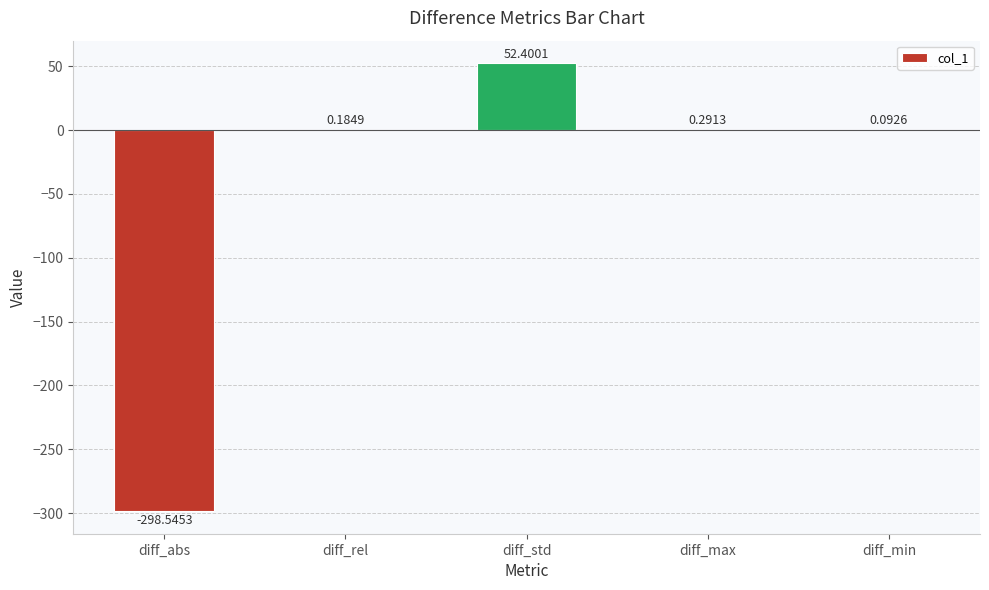

Which has a higher value, diff_rel or diff_max?

diff_max